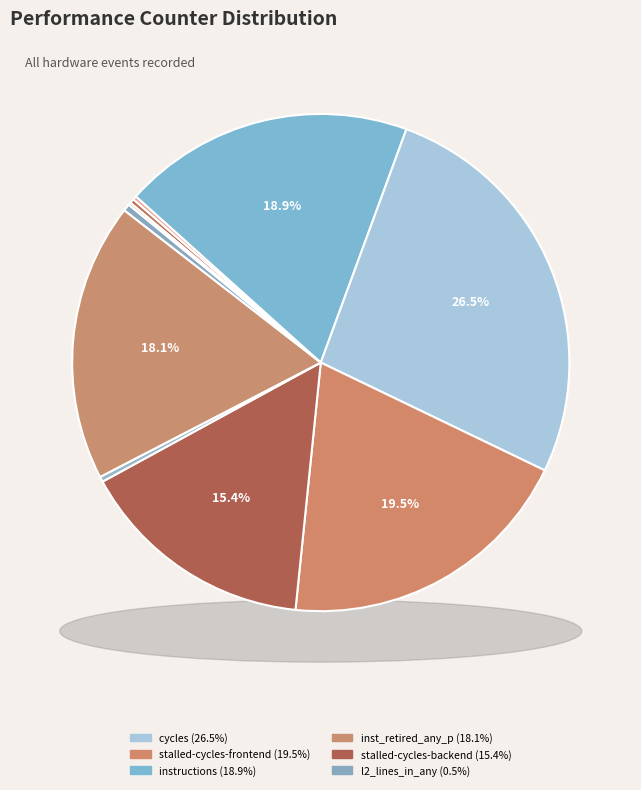

Is cache-references the majority of the pie?

No